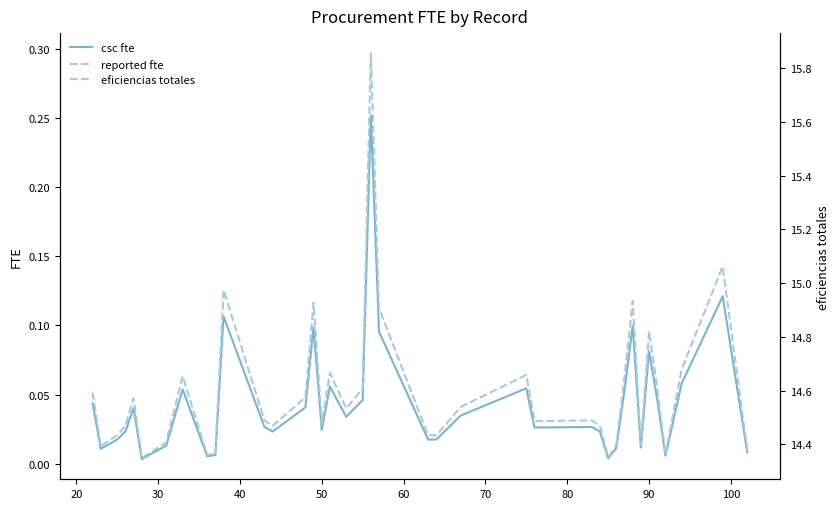

At how many categories does at least one series exceed 6?

40